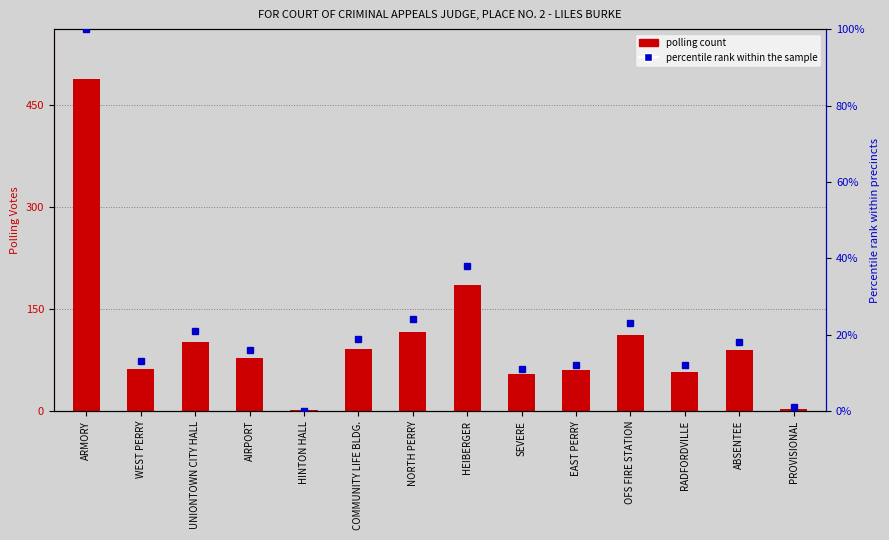

At which category does the chart reach its minimum across all series?

HINTON HALL